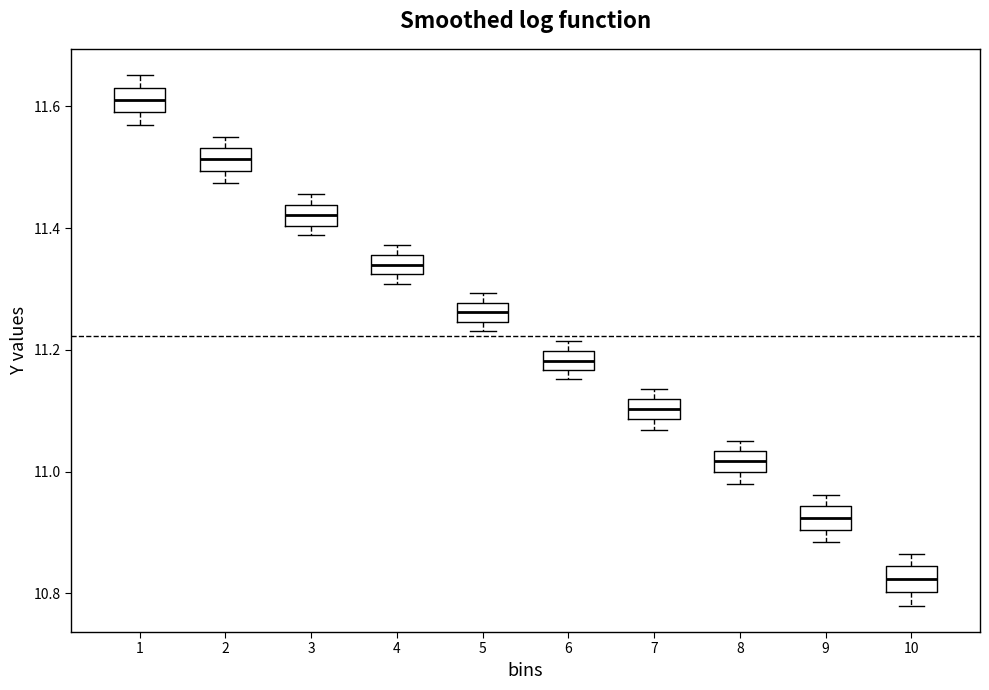

Reading left to right, transcribe this box plot: for each box, give where its median line is, the range the box spans, and where its two whiskers end, as read against the y-axis. The values are not printed on the chart, so give them approximately, as read against the axis.

1: median 11.62, box 11.60 to 11.64, whiskers 11.58 to 11.66
2: median 11.52, box 11.50 to 11.54, whiskers 11.48 to 11.54 (just above the box's upper edge)
3: median 11.42, box 11.40 to 11.44, whiskers 11.38 to 11.46
4: median 11.34, box 11.32 to 11.36, whiskers 11.30 to 11.38
5: median 11.26, box 11.24 to 11.28, whiskers 11.24 (below the box's lower edge) to 11.30
6: median 11.18, box 11.16 to 11.20, whiskers 11.16 (just below the box's lower edge) to 11.22
7: median 11.10, box 11.08 to 11.12, whiskers 11.06 to 11.14
8: median 11.02, box 11.00 to 11.04, whiskers 10.98 to 11.06
9: median 10.92, box 10.90 to 10.94, whiskers 10.88 to 10.96
10: median 10.82, box 10.80 to 10.84, whiskers 10.78 to 10.86